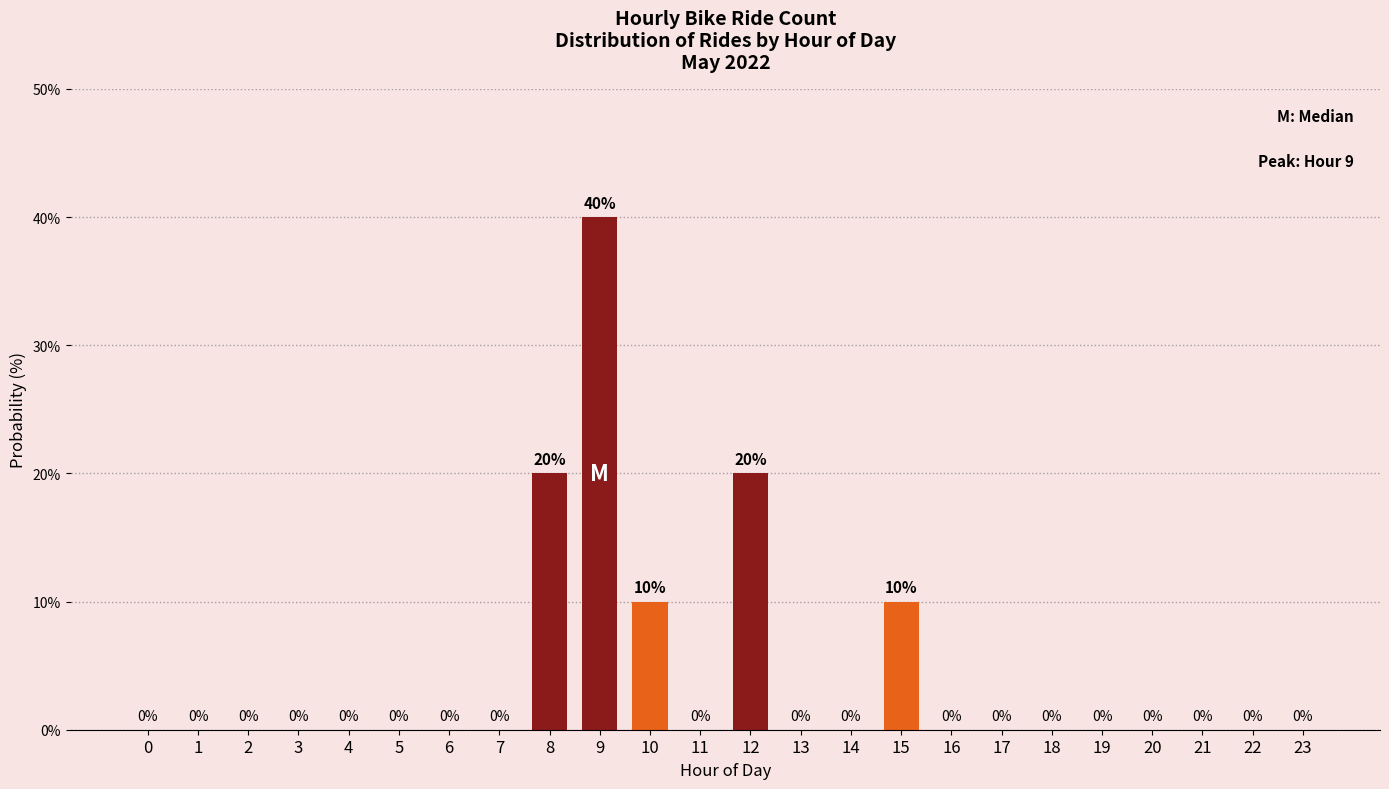

What is the sum of all values?

100